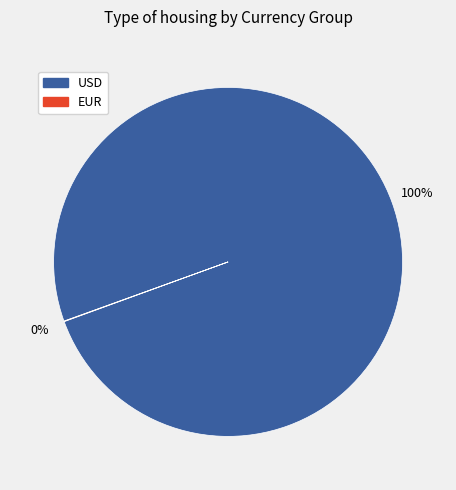

To the nearest percent, what is the difference between the largest and smallest slice percentages?

100%